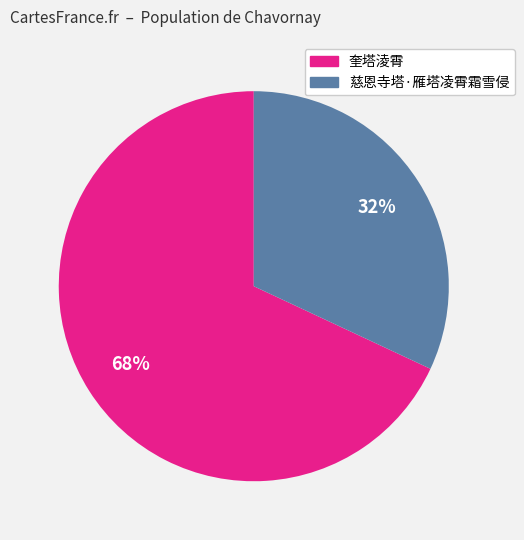

To the nearest percent, what is the difference between the largest and smallest slice percentages?

36%